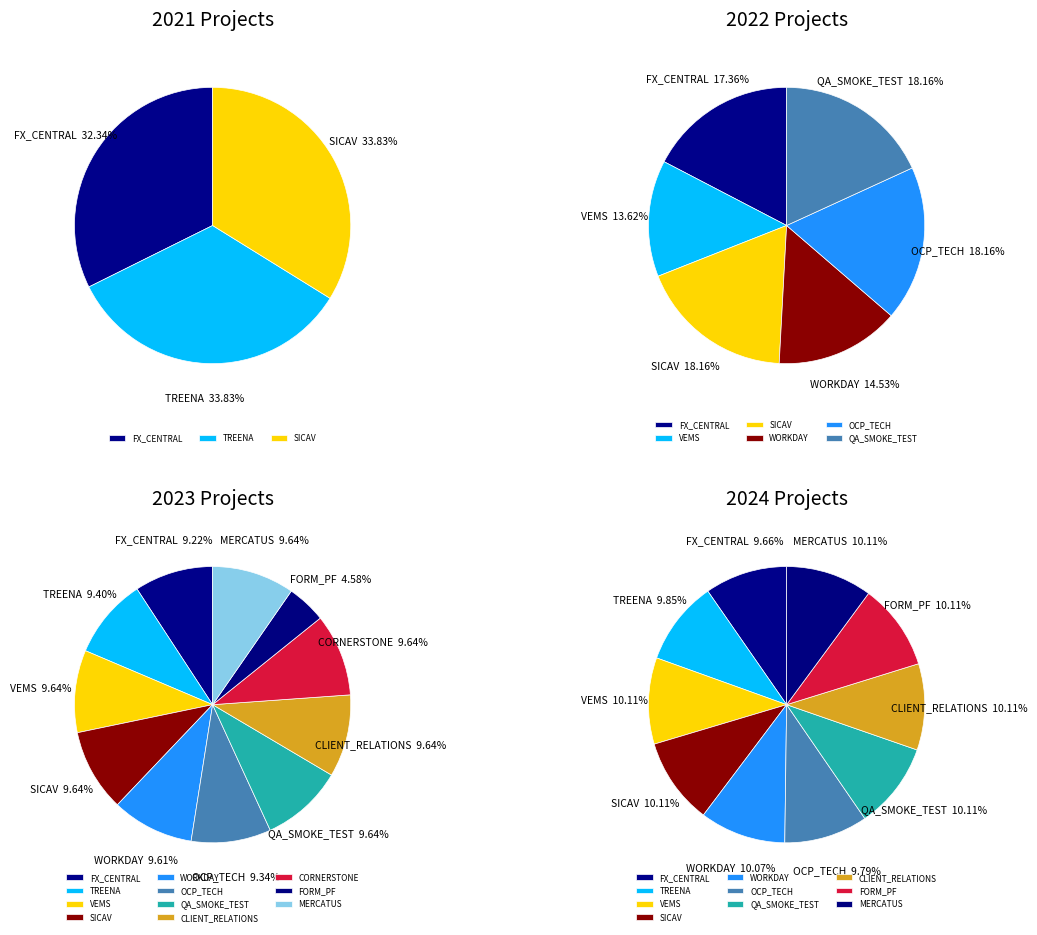

Is WORKDAY the majority of the pie?

No